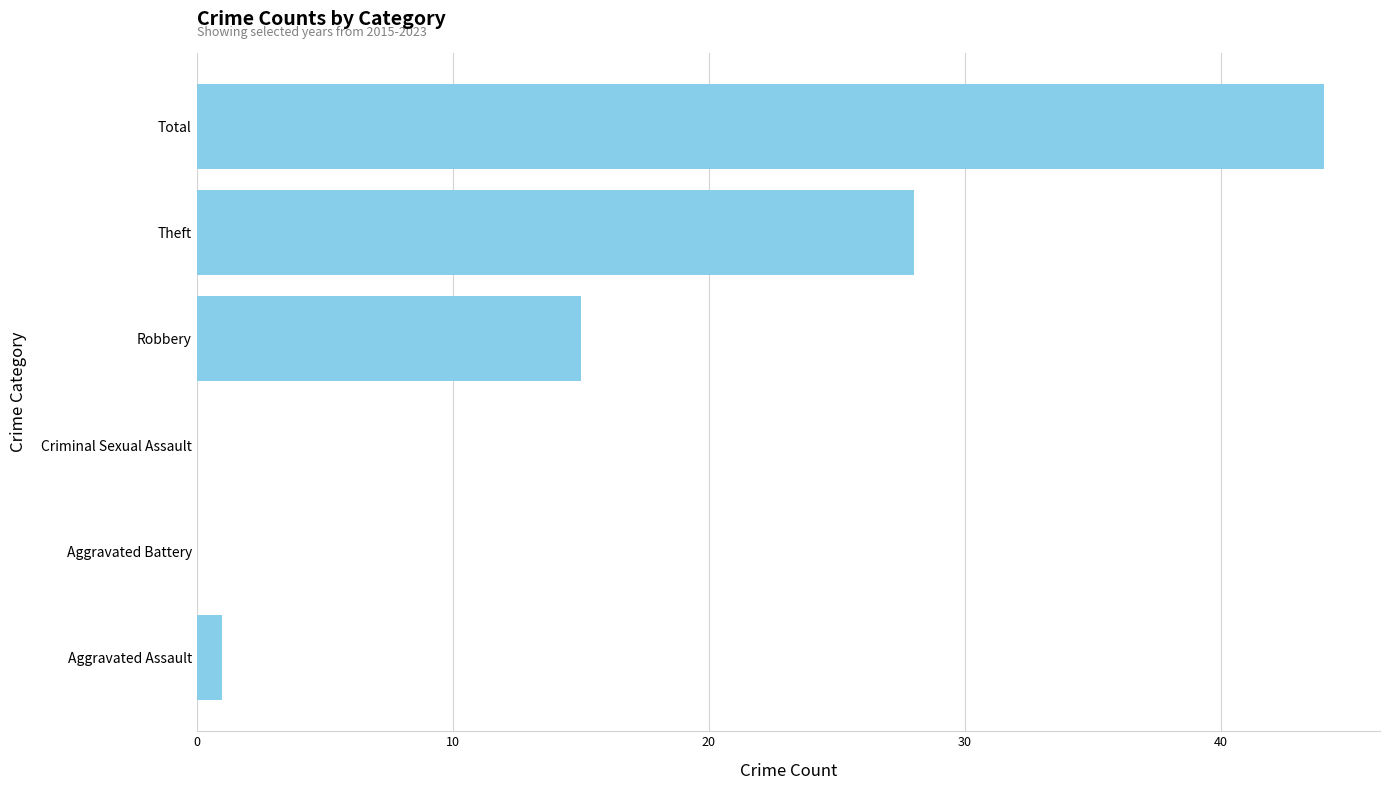

Reading bottom to top, extract all data points from this chart.

Aggravated Assault=1	Aggravated Battery=0	Criminal Sexual Assault=0	Robbery=15	Theft=28	Total=44